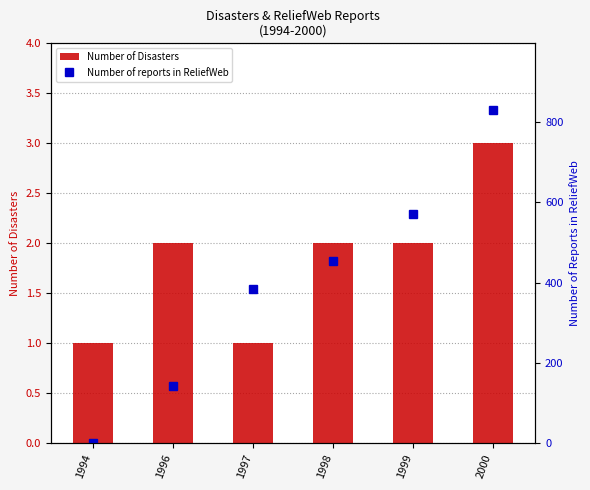

Is the value of Number of reports in ReliefWeb at 1998 greater than the value of Number of Disasters at 1997?

Yes